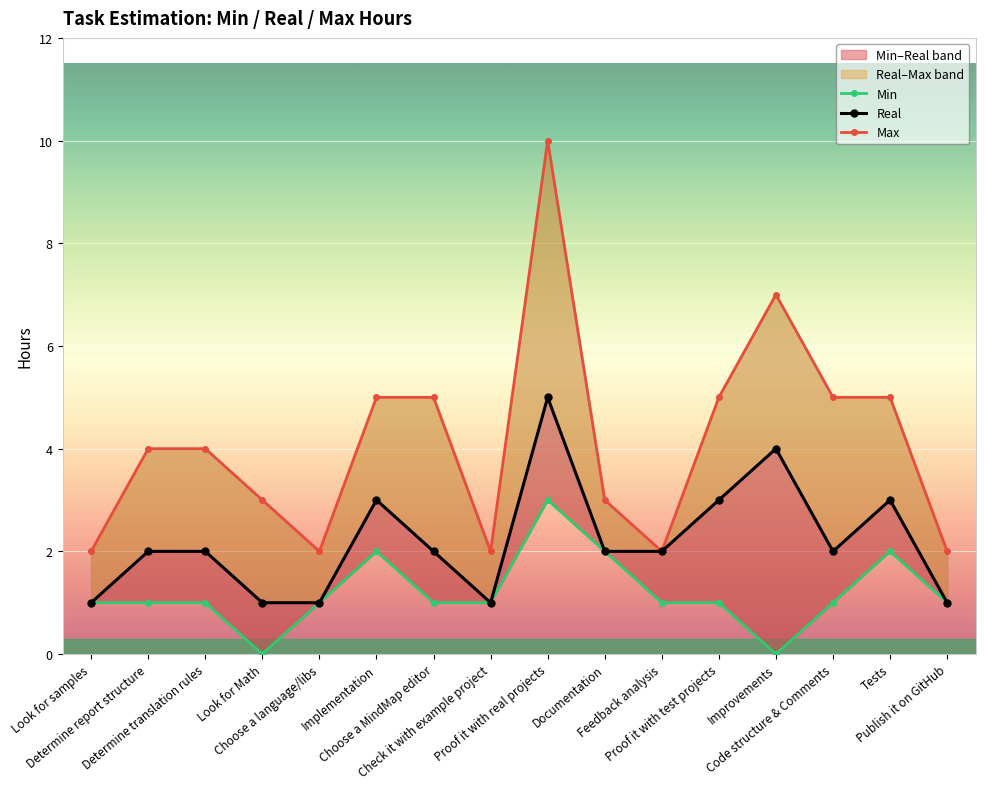

Between Publish it on GitHub and Implementation, which is larger?

Implementation